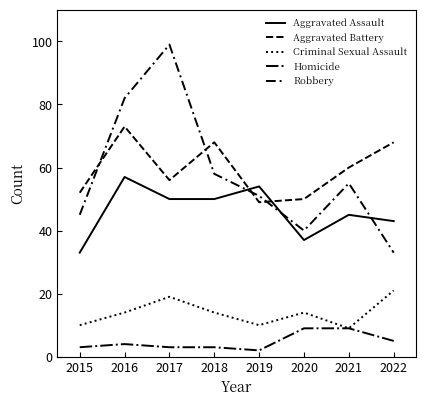

True or false: Criminal Sexual Assault and Robbery cross at least once.

False